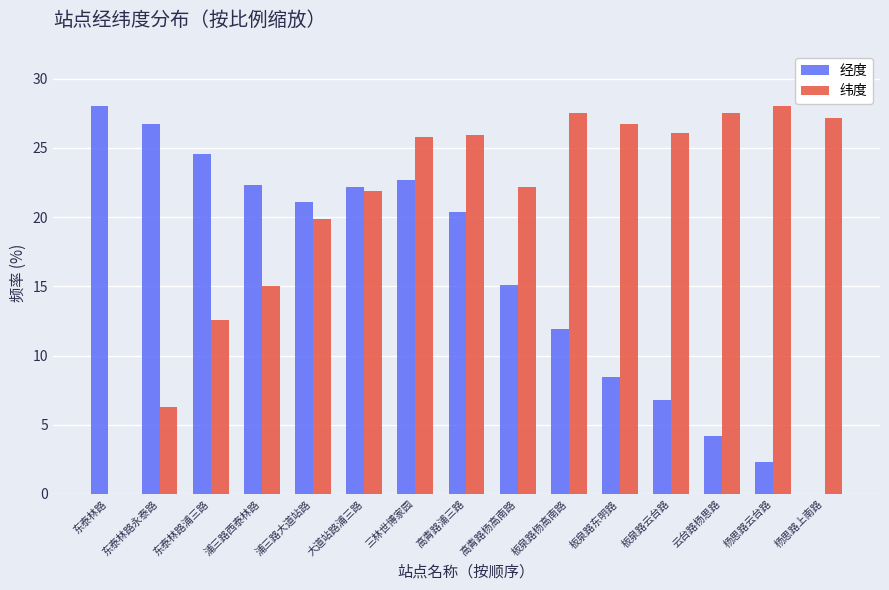

What is the greatest value displayed?

28.0